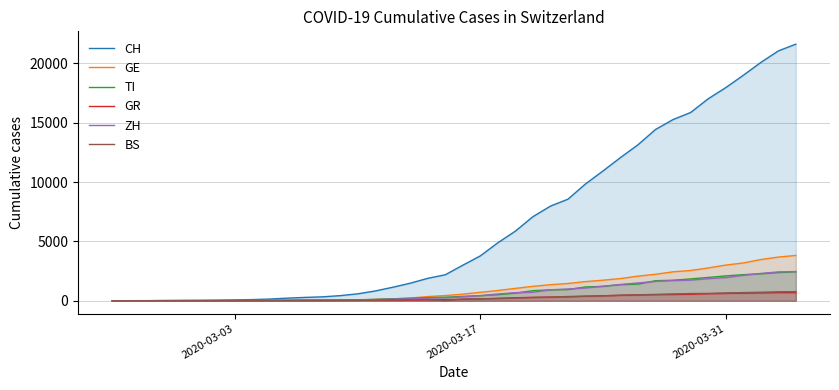

What is the maximum value shown in the chart?

21617